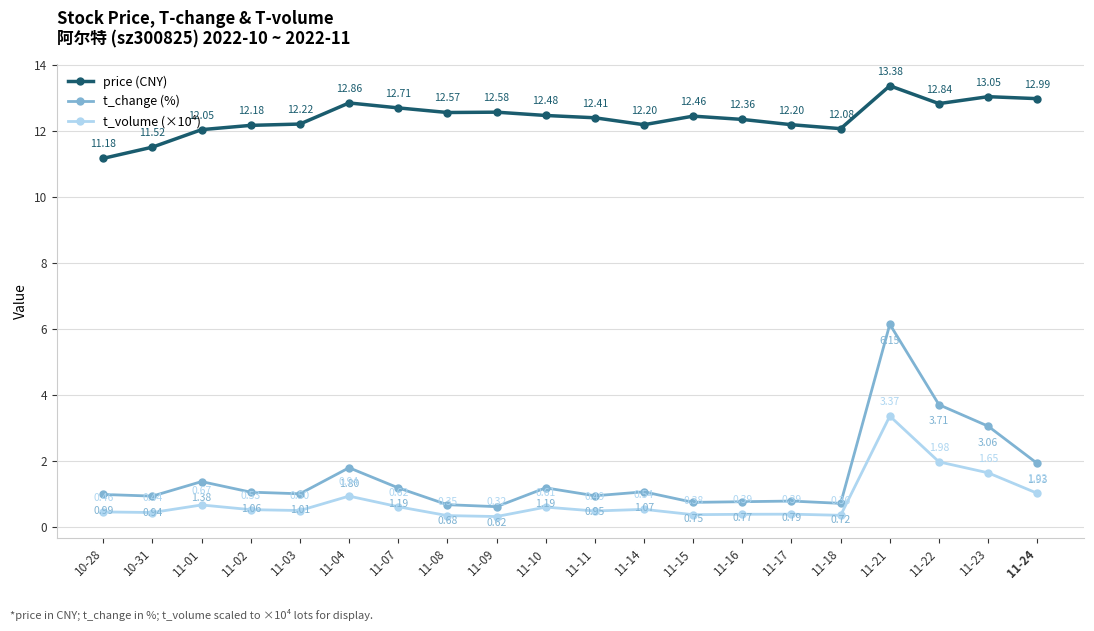

How many lines are shown in the chart?

3